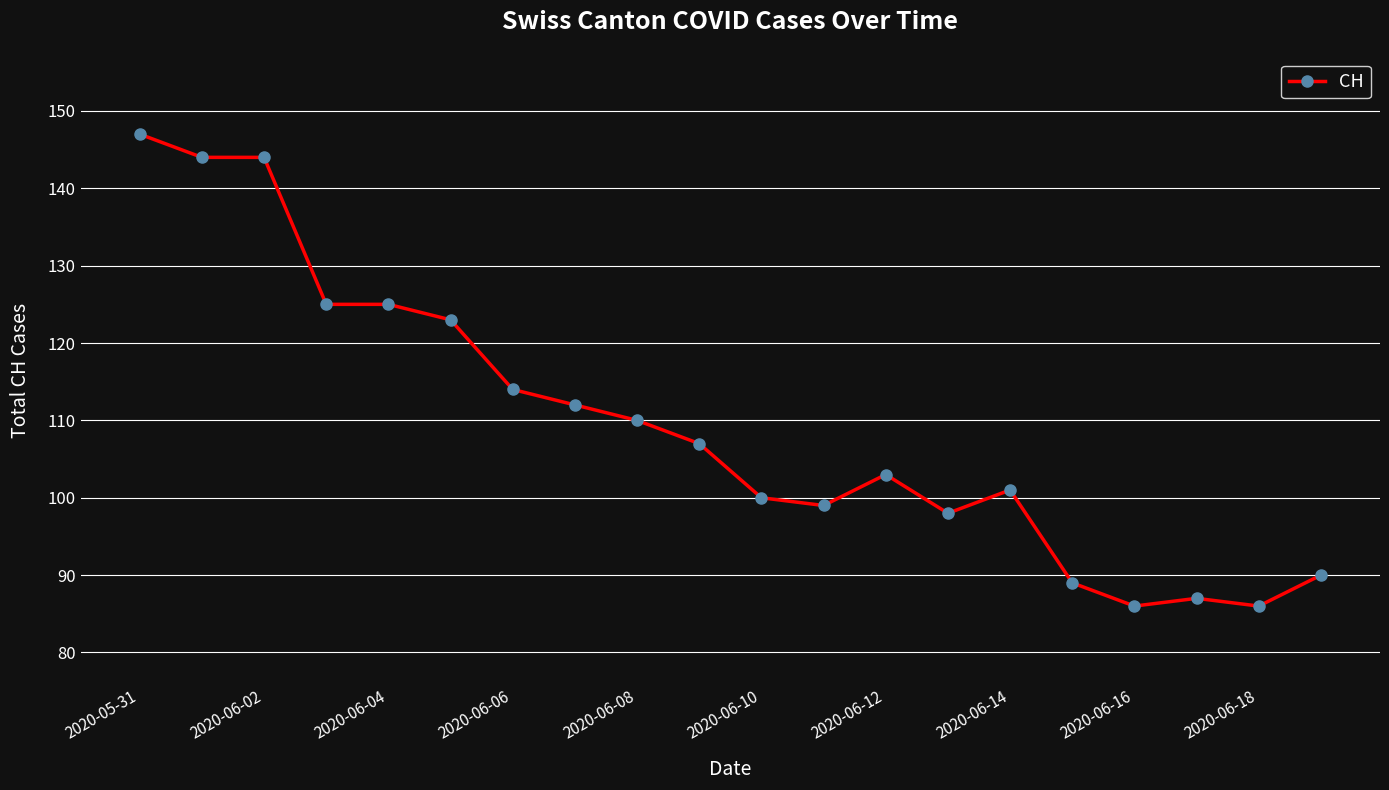

Count the number of data series in this chart.

1